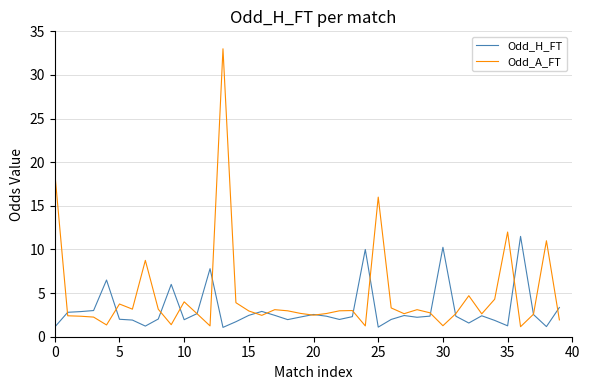

How many distinct data groups are displayed?

2